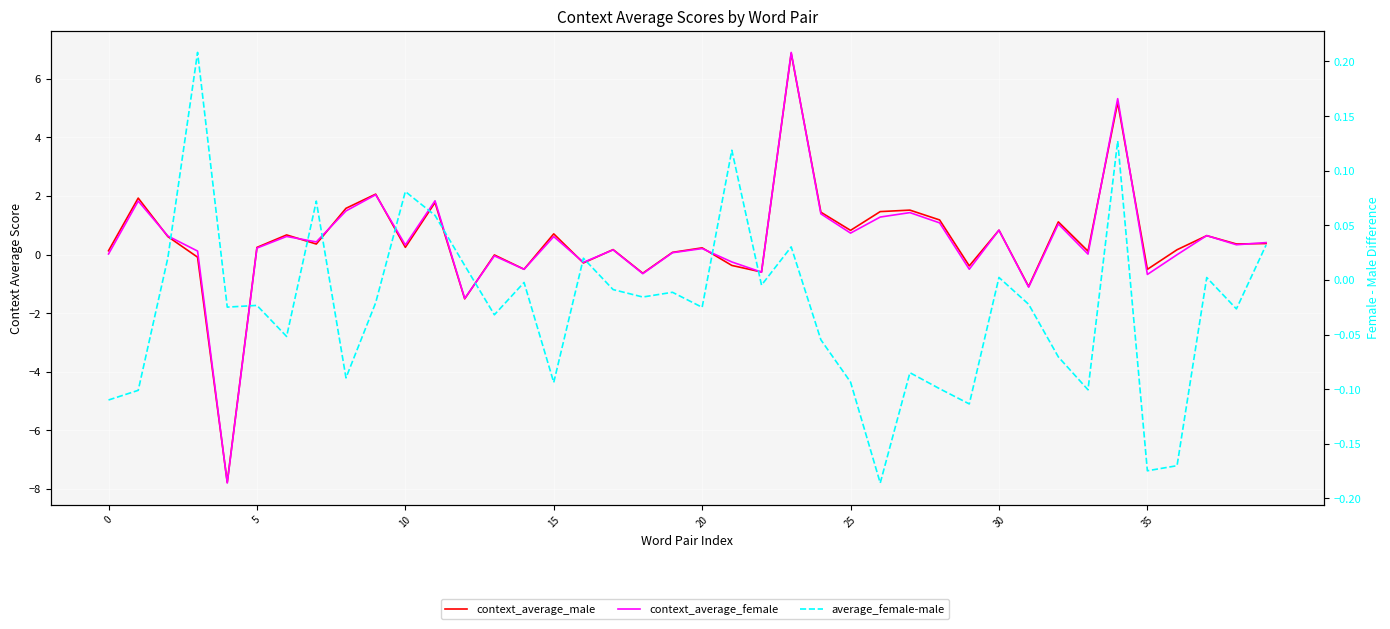

Is it true that average_female-male equals -0.0 at 22?

True